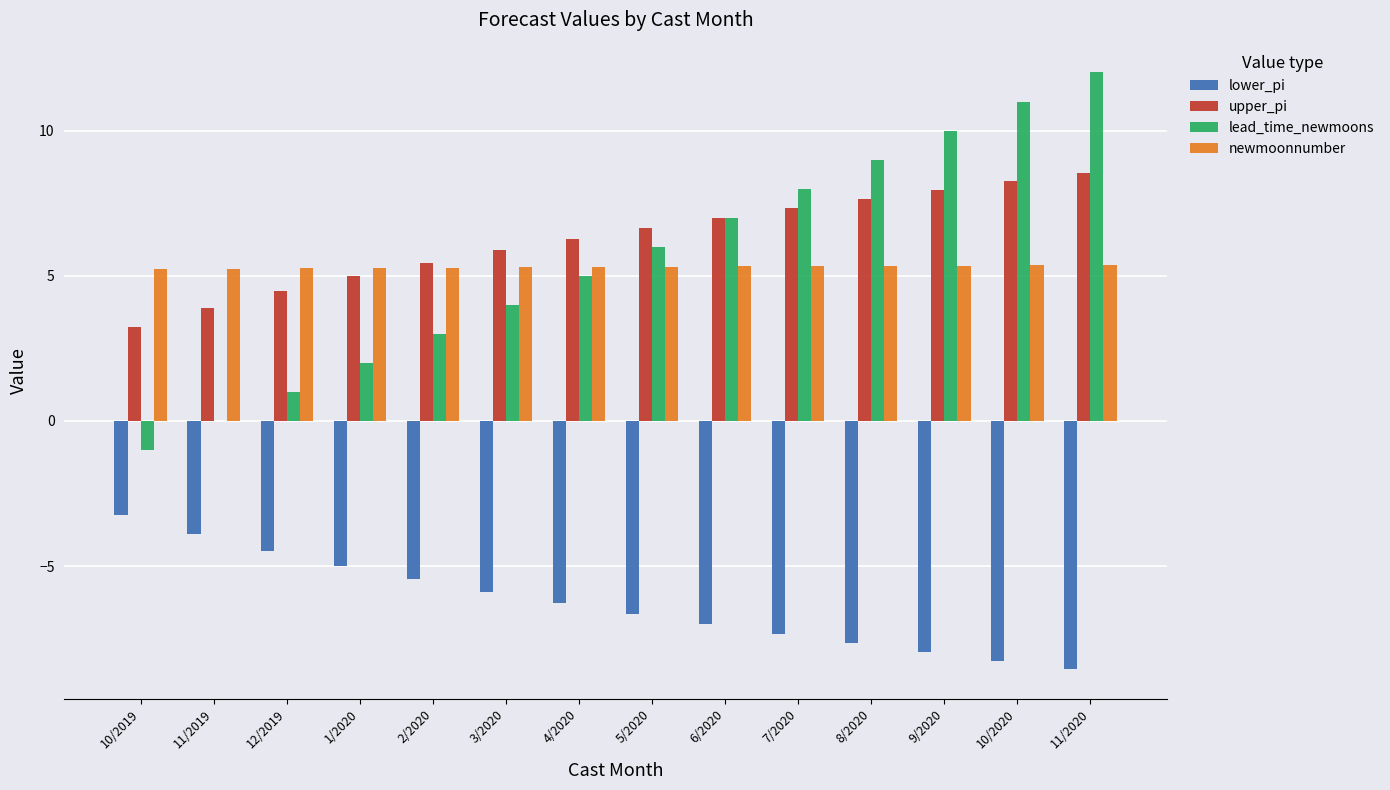

What are all the series names shown in the legend?

lower_pi, upper_pi, lead_time_newmoons, newmoonnumber